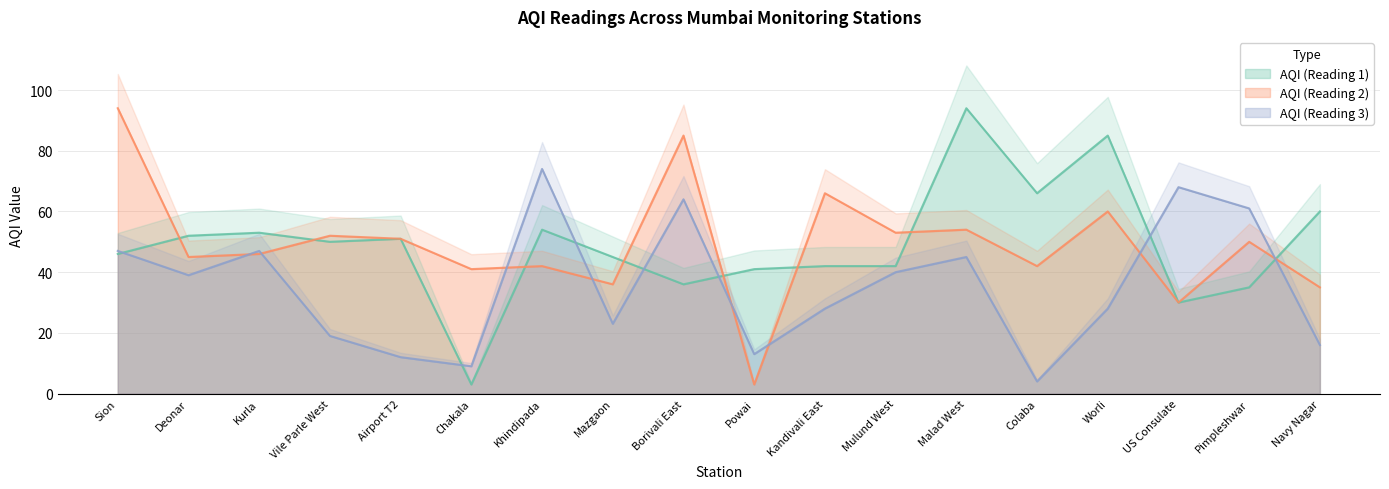

How many categories are shown in the chart?

18